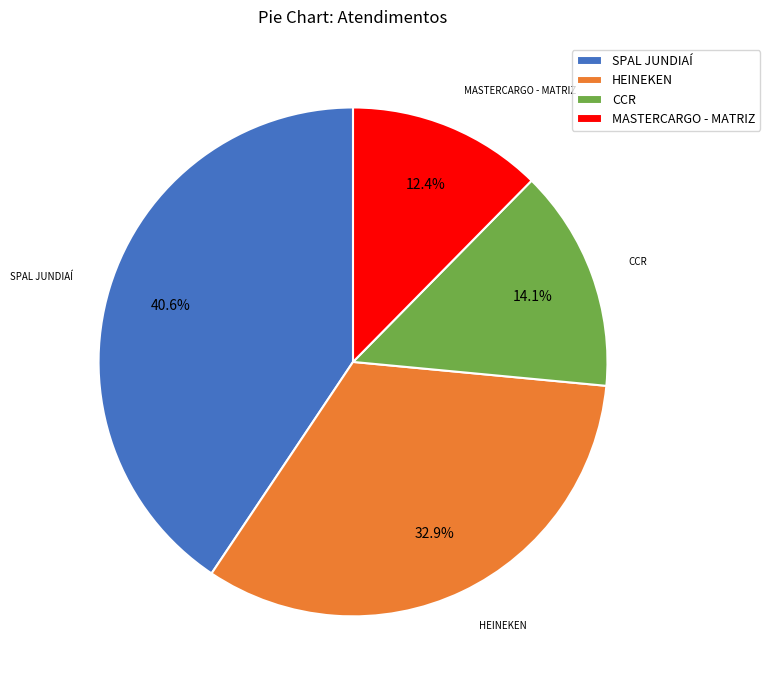

What percentage do CCR and HEINEKEN together represent?

47.0%